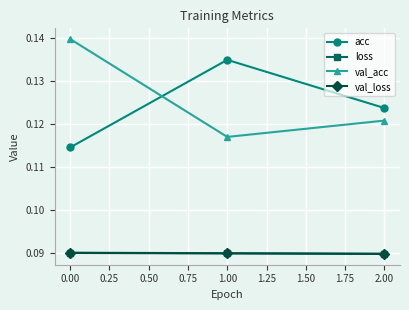

Count the val_loss values in the range 0 to 1.

3